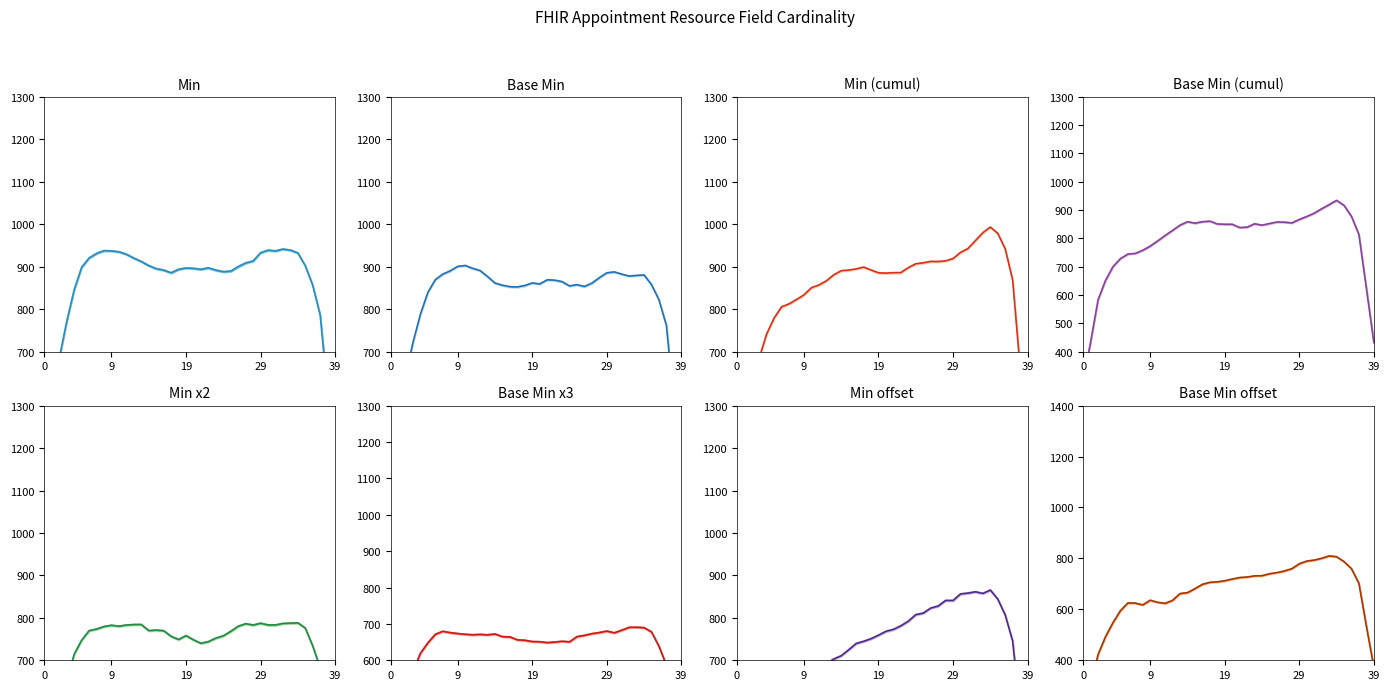

What is the label of the 6th point from the left?

5